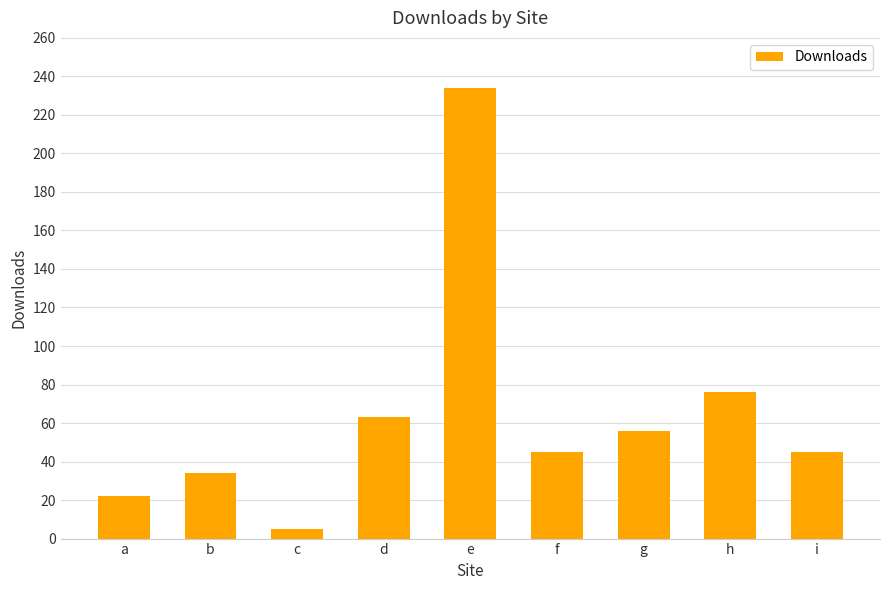

The chart shows a value of 76 at h. True or false?

True